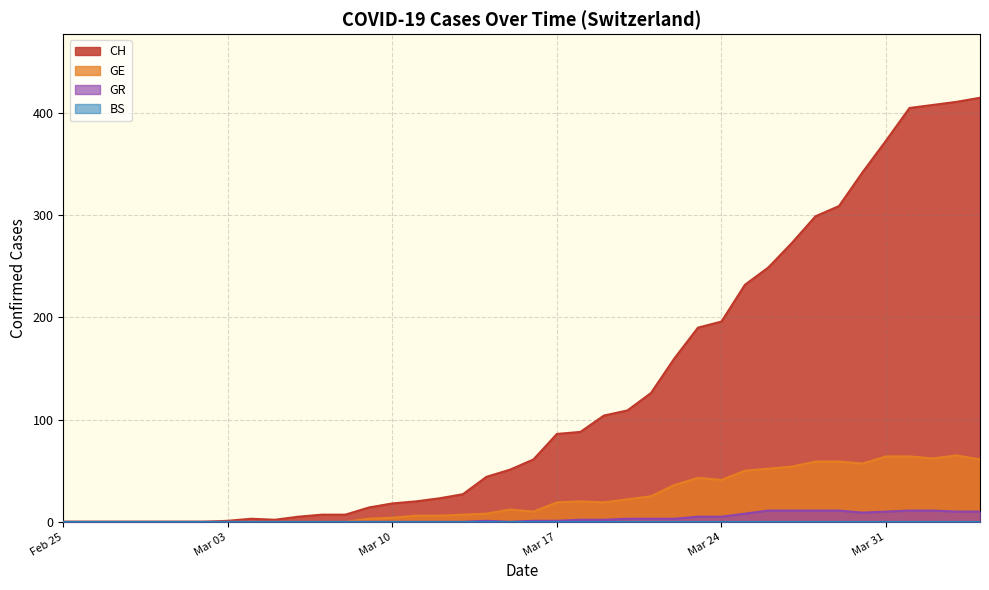

Which series has the widest spread of values?

CH